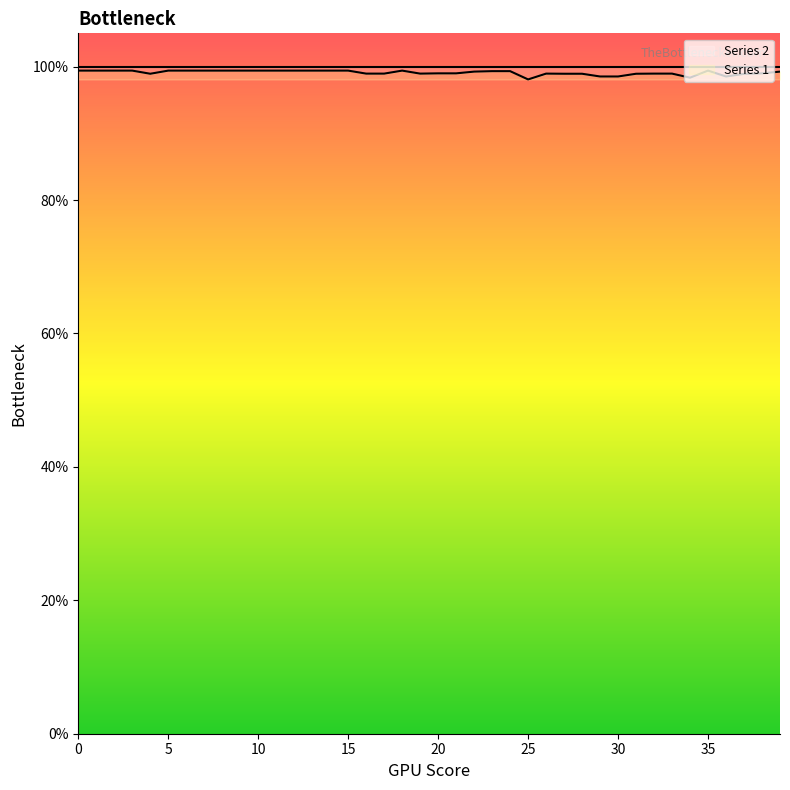

What is the average value?

1.0